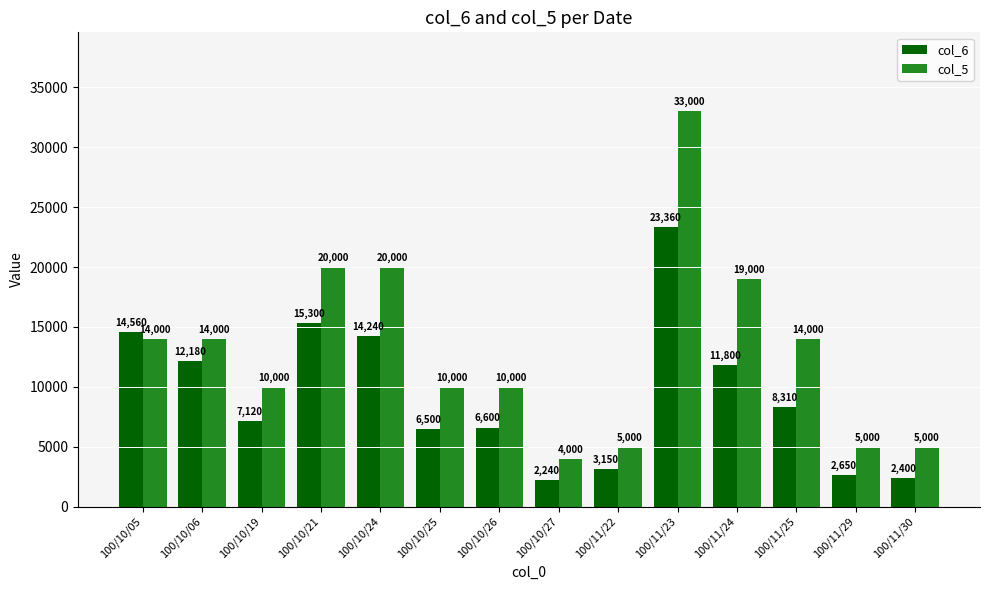

What position from the right is 100/10/24?

10